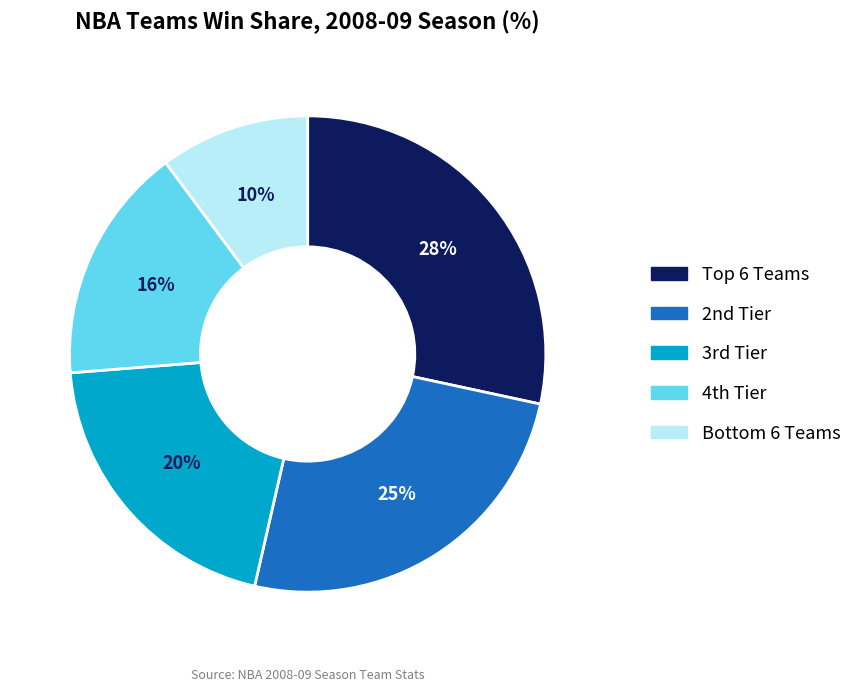

Which category has the smallest portion of the pie?

Bottom 6 Teams